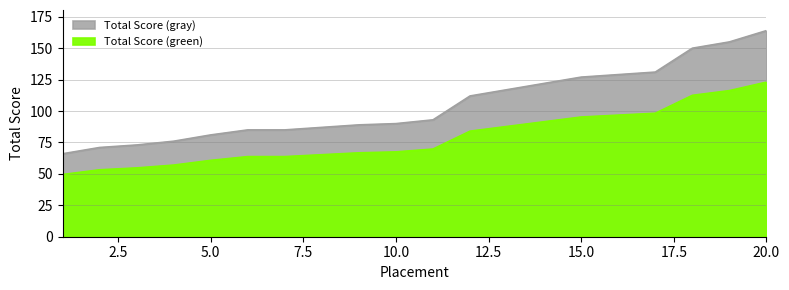

Rank the categories by value from highest to lowest.

20, 19, 18, 17, 16, 15, 14, 13, 12, 11, 10, 9, 8, 6, 7, 5, 4, 3, 2, 1